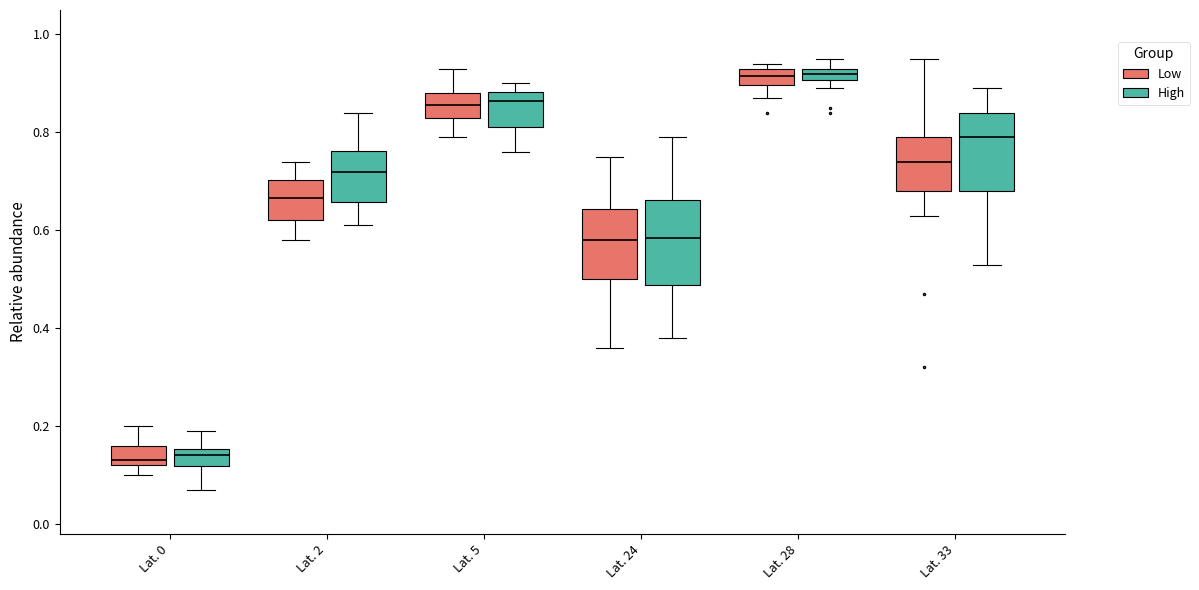

Where does the upper whisker of the box for Lat. 24 (High) end on the y-axis? The values are not printed on the chart, so give them approximately, as read against the axis.

0.80